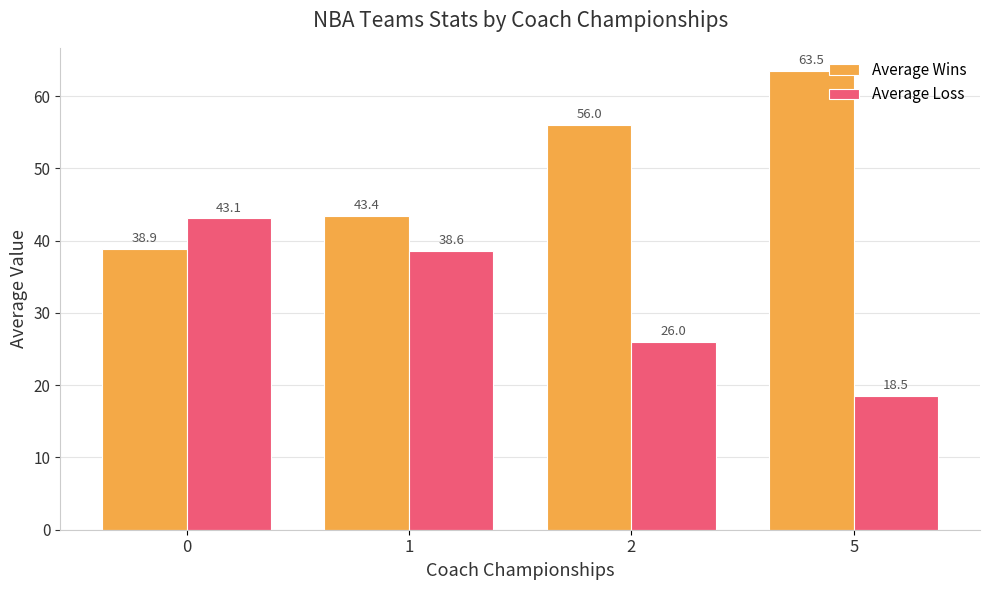

How many data points in Average Loss are above 38?

2